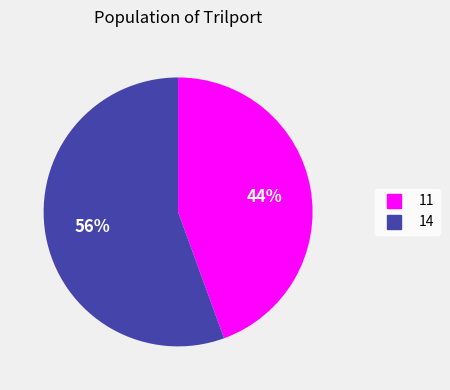

Which category has the smallest portion of the pie?

11